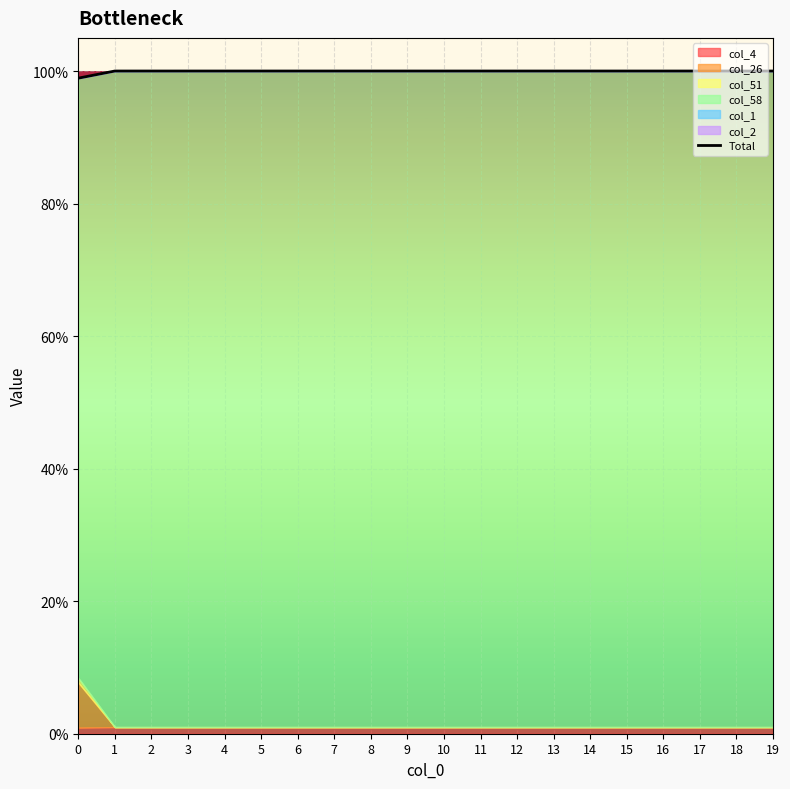

How many lines are shown in the chart?

1